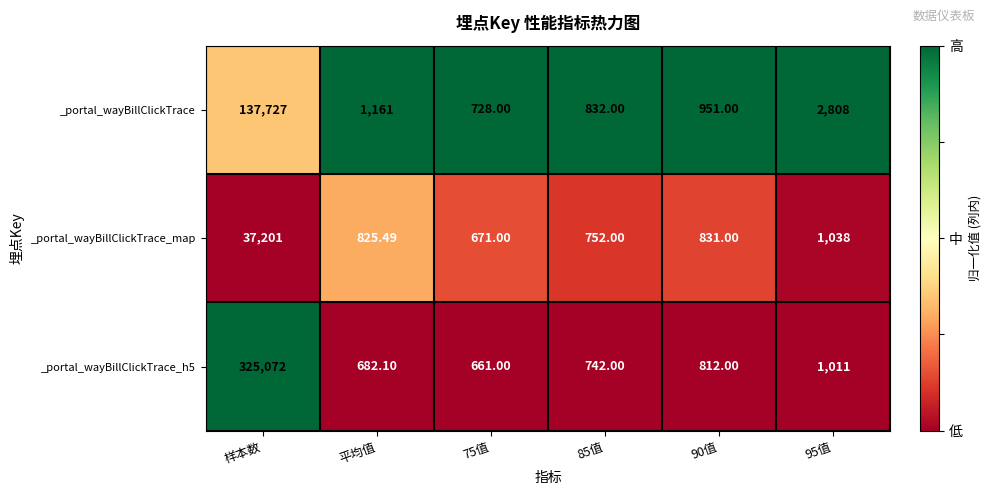

Rank the series by their maximum value, from highest to lowest.

_portal_wayBillClickTrace_h5, _portal_wayBillClickTrace, _portal_wayBillClickTrace_map